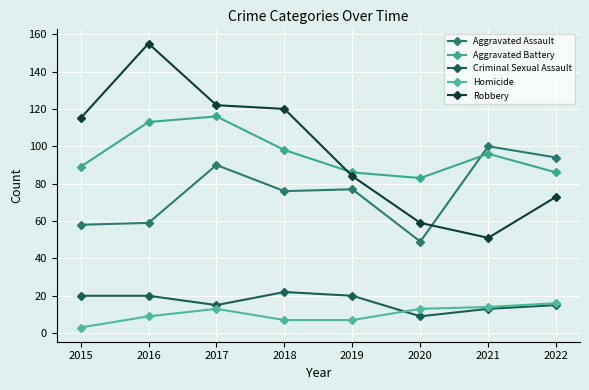

Which category has the lowest value in the Robbery series?

2021